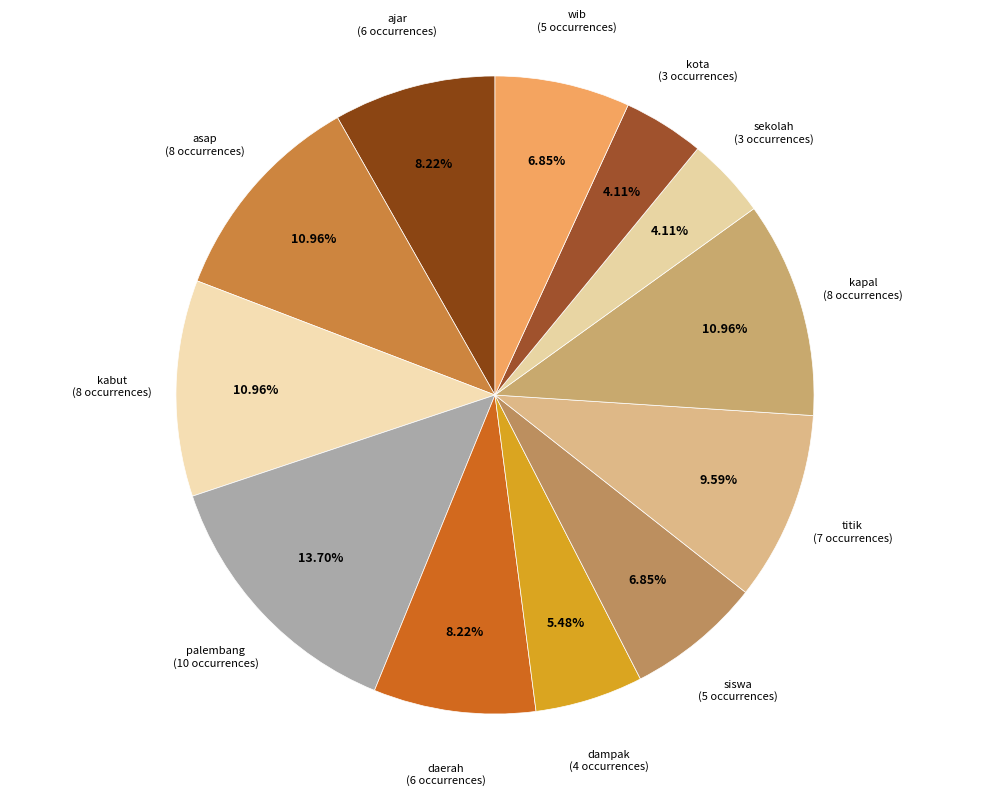

Which has a higher value, wib or dampak?

wib